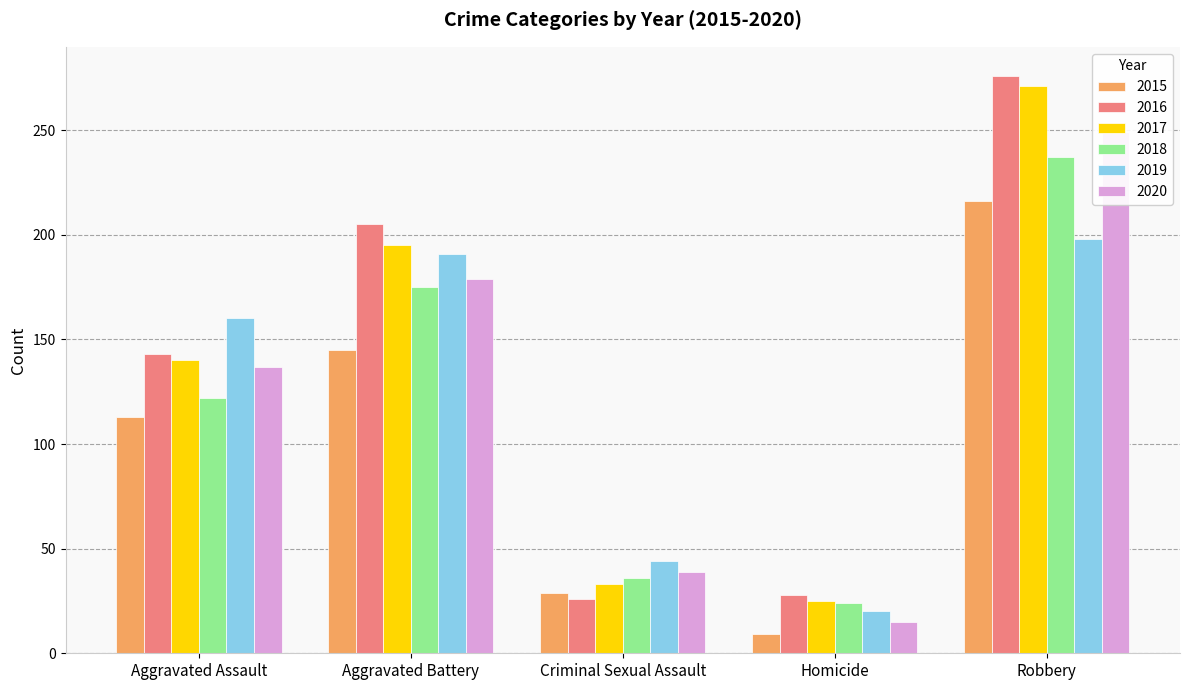

The value of 2017 at Homicide is 25. True or false?

True